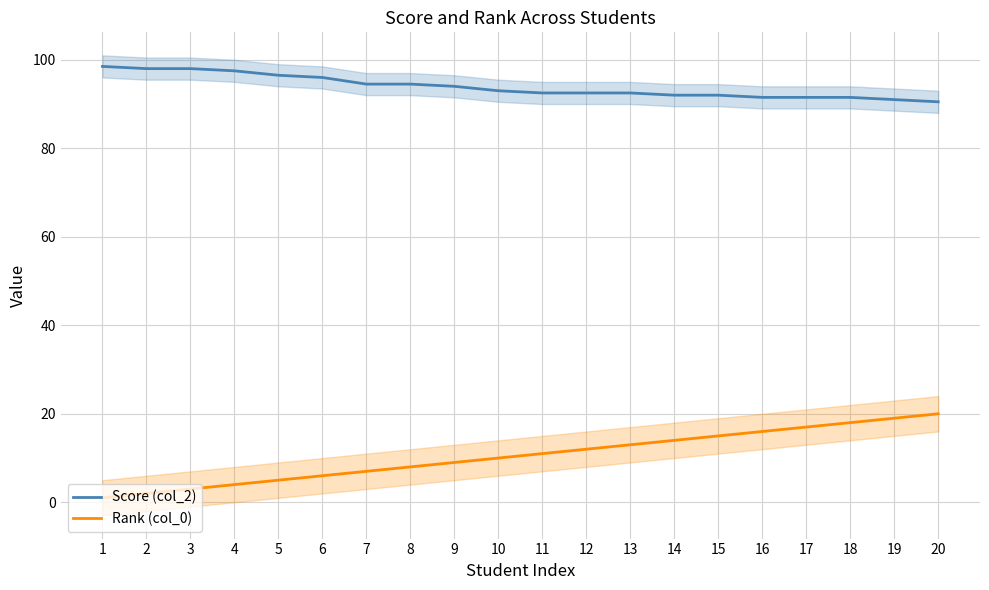

Does the chart display data point markers on the line(s)?

No